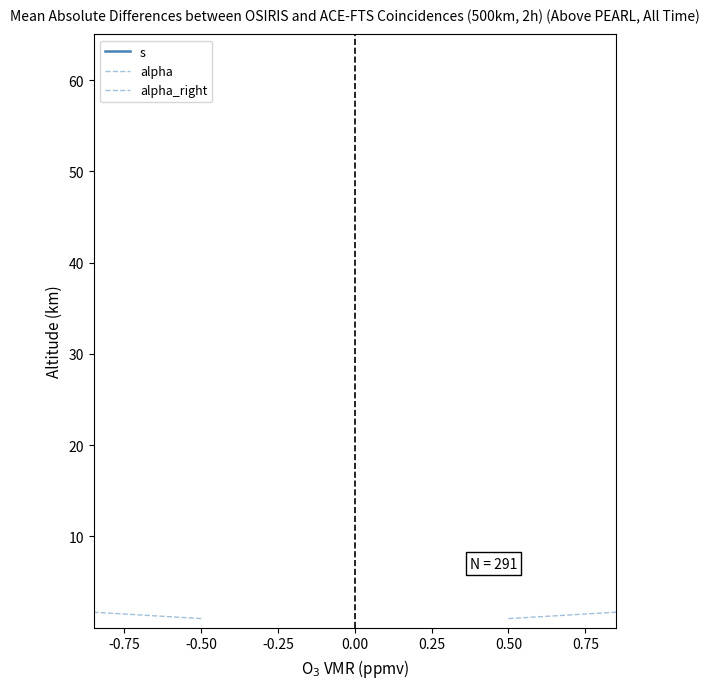

How many distinct data groups are displayed?

3